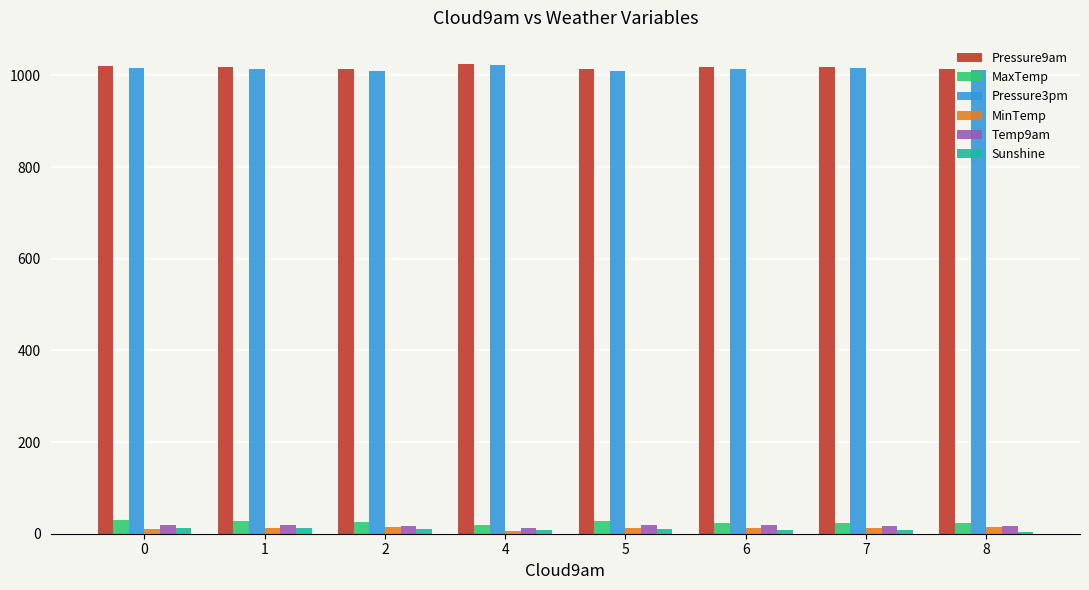

What value does the MaxTemp series have at 8?

23.1